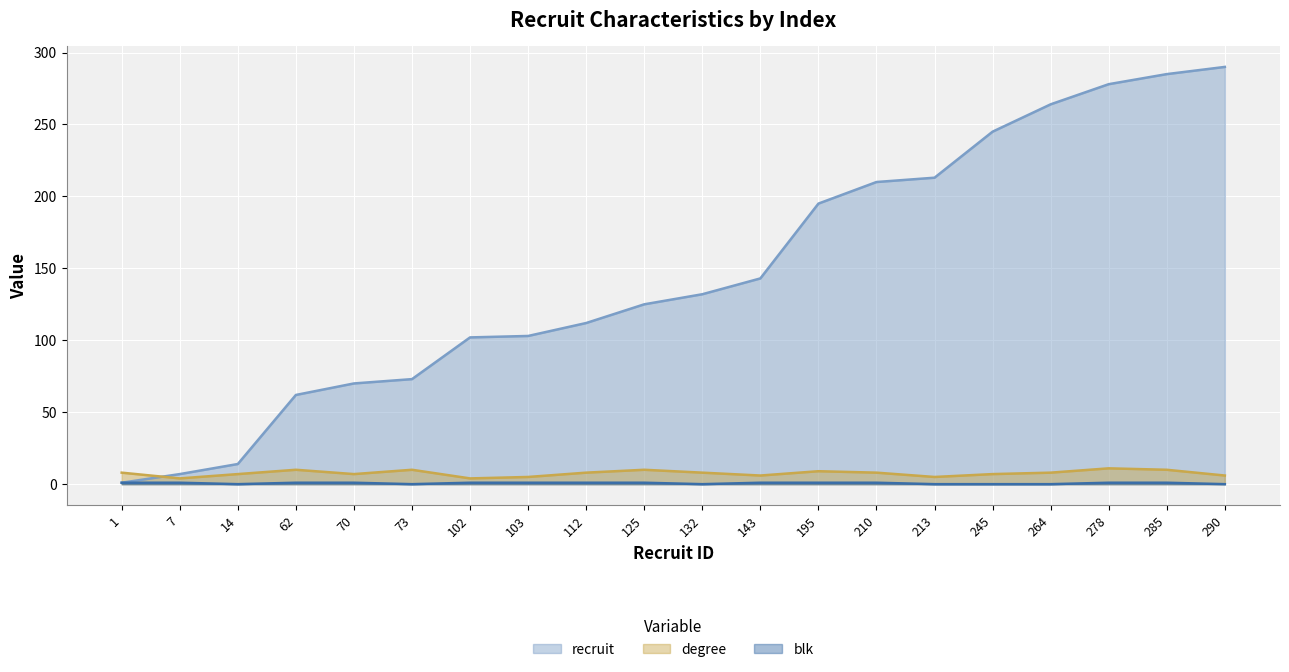

At how many categories does at least one series exceed 9?

18